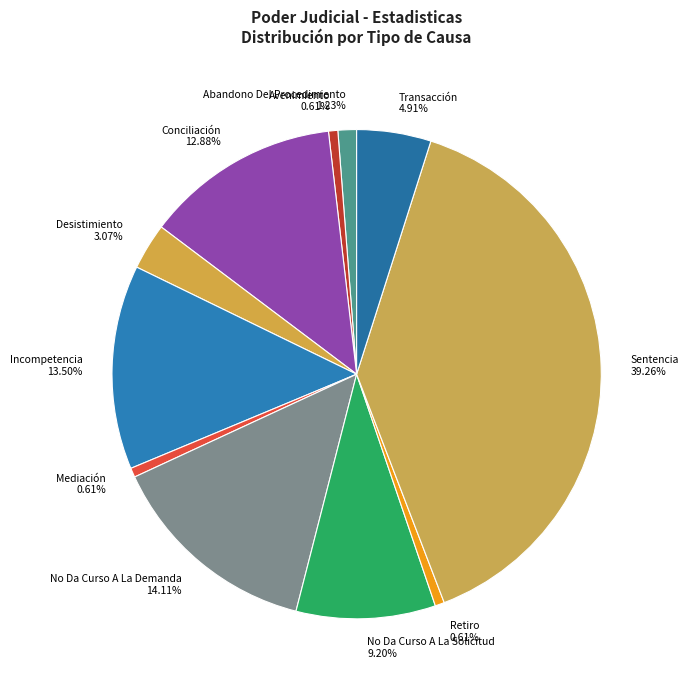

How many slices are in this pie chart?

11